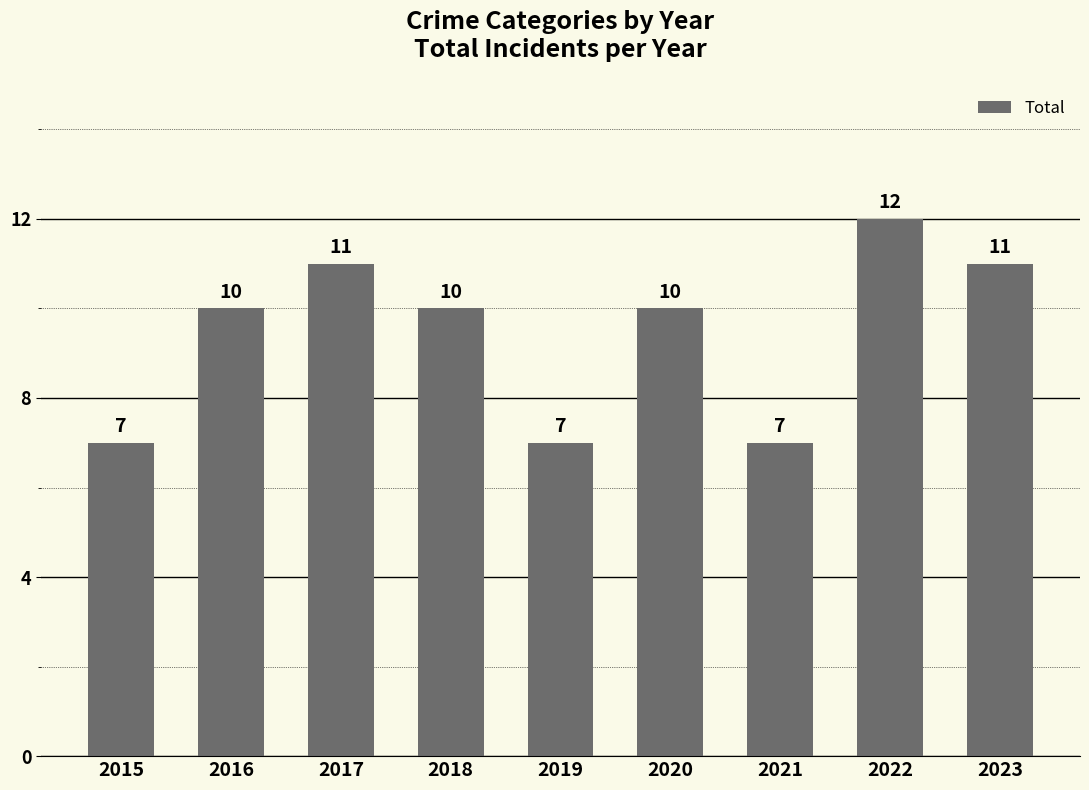

What is the value of the 4th bar from the left?

10